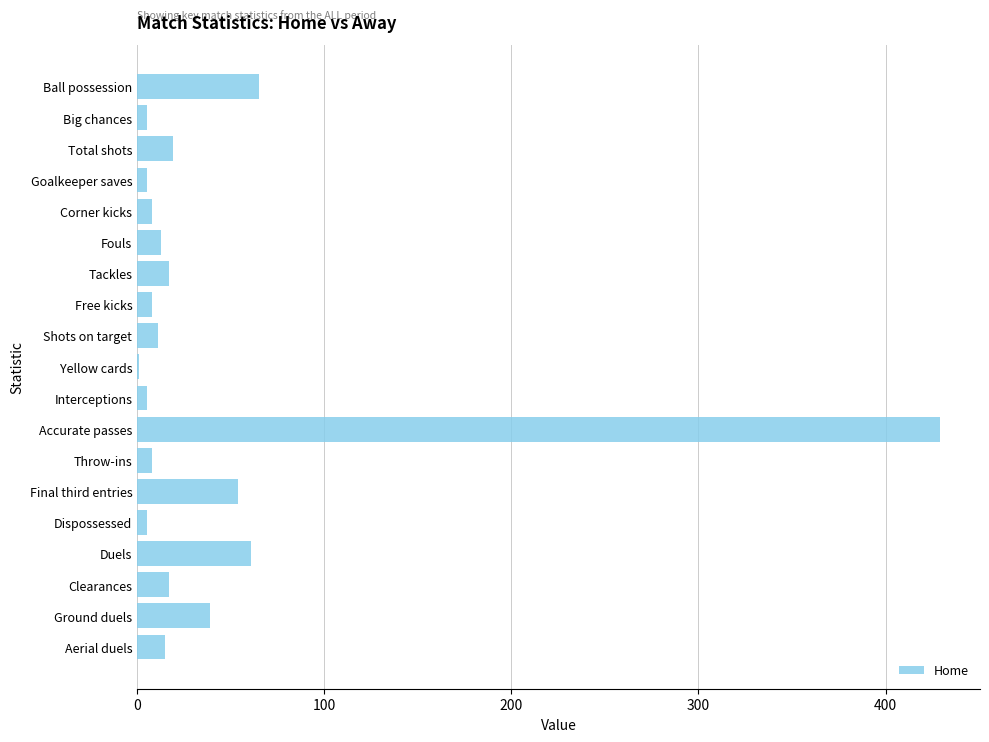

Reading top to bottom, what are all the values shown in this chart?

Ball possession=65	Big chances=5	Total shots=19	Goalkeeper saves=5	Corner kicks=8	Fouls=13	Tackles=17	Free kicks=8	Shots on target=11	Yellow cards=1	Interceptions=5	Accurate passes=429	Throw-ins=8	Final third entries=54	Dispossessed=5	Duels=61	Clearances=17	Ground duels=39	Aerial duels=15